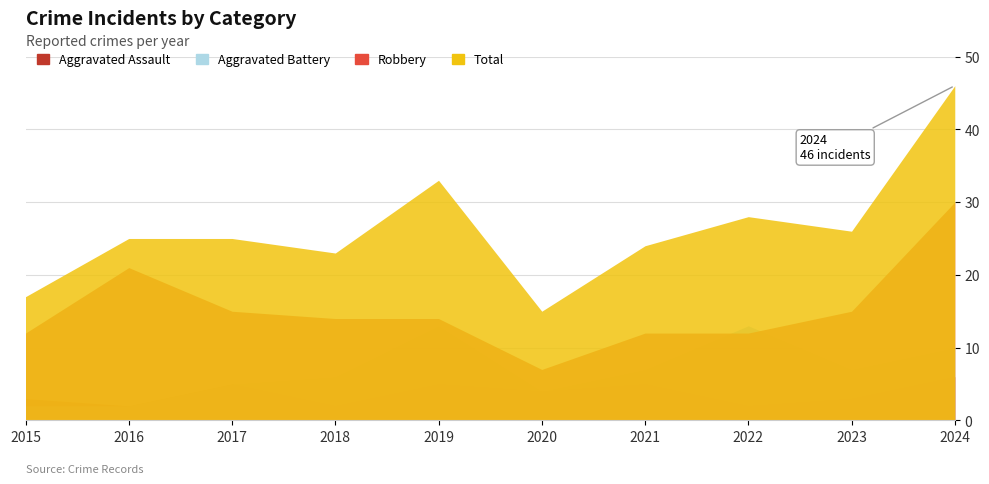

How many interior local valleys does the Aggravated Battery series have?

2